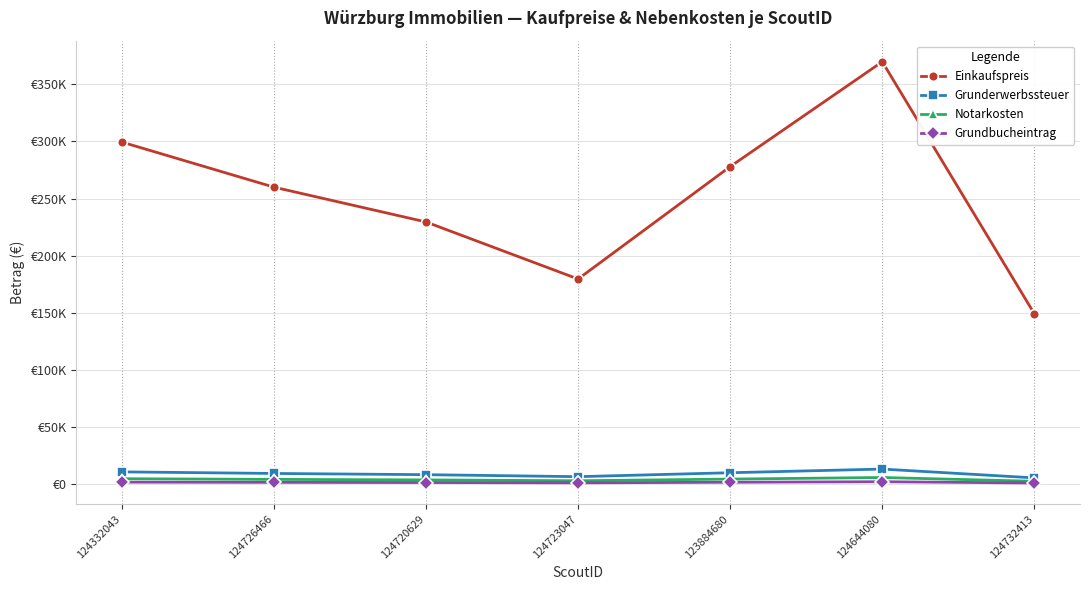

What is the label of the 4th point from the right?

124723047